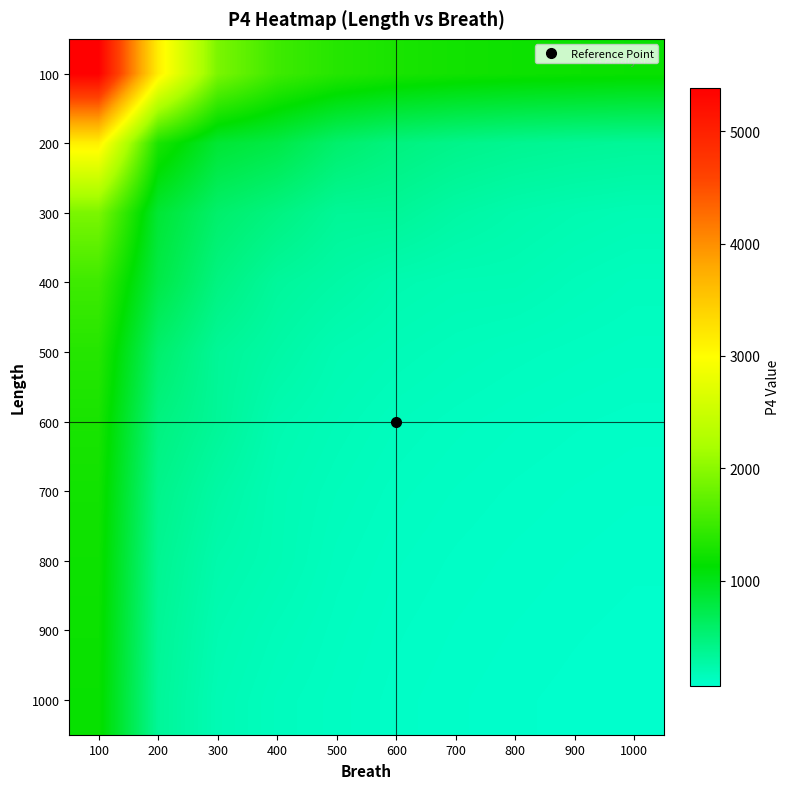

At which category does the chart reach its minimum across all series?

1000